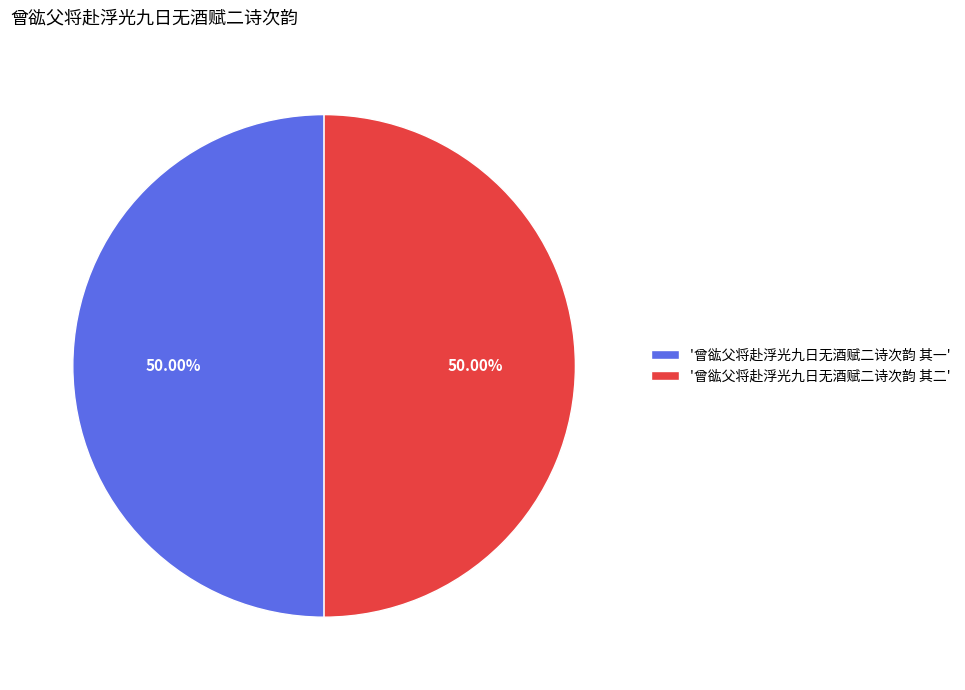

To the nearest percent, what is the average slice percentage?

50%